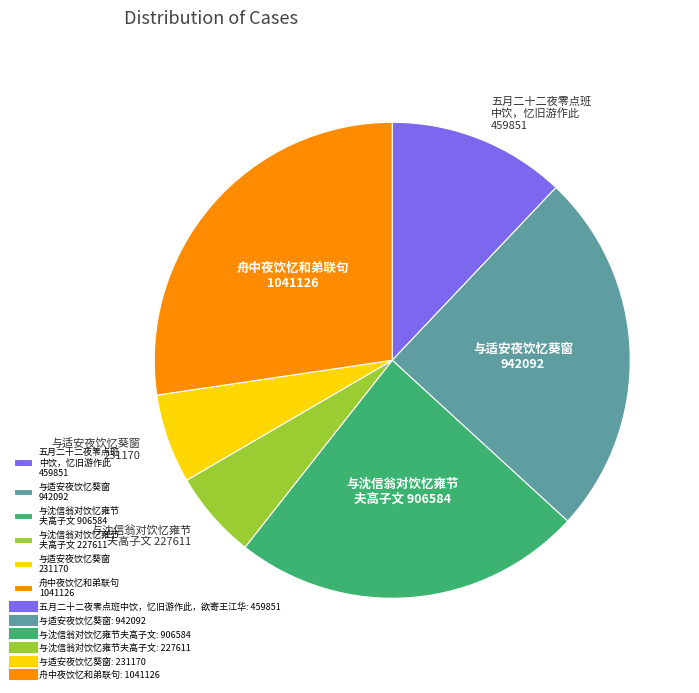

The 与适安夜饮忆葵窗 231170 slice represents 1% of the pie. True or false?

False